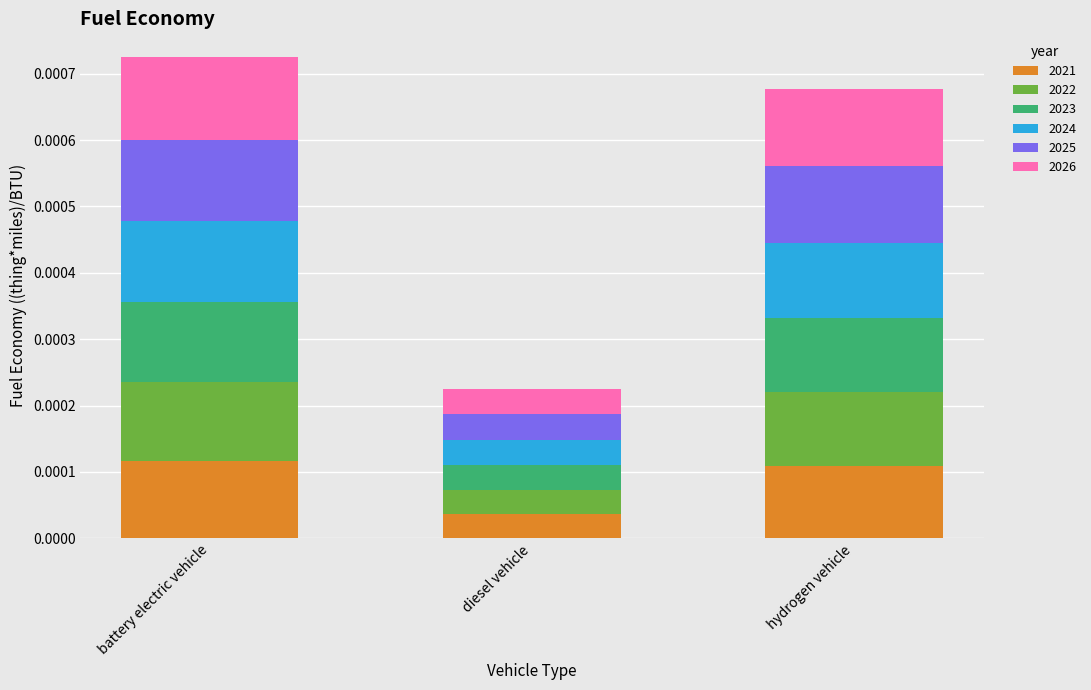

At which label does 2021 reach its minimum?

diesel vehicle